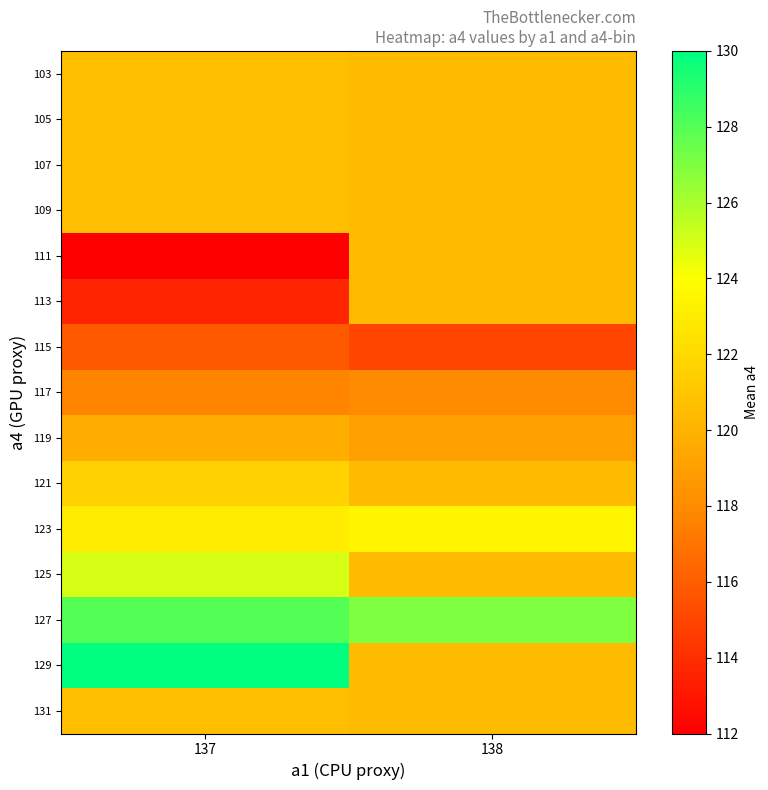

Between 137 and 138, which series saw the biggest shift?

129